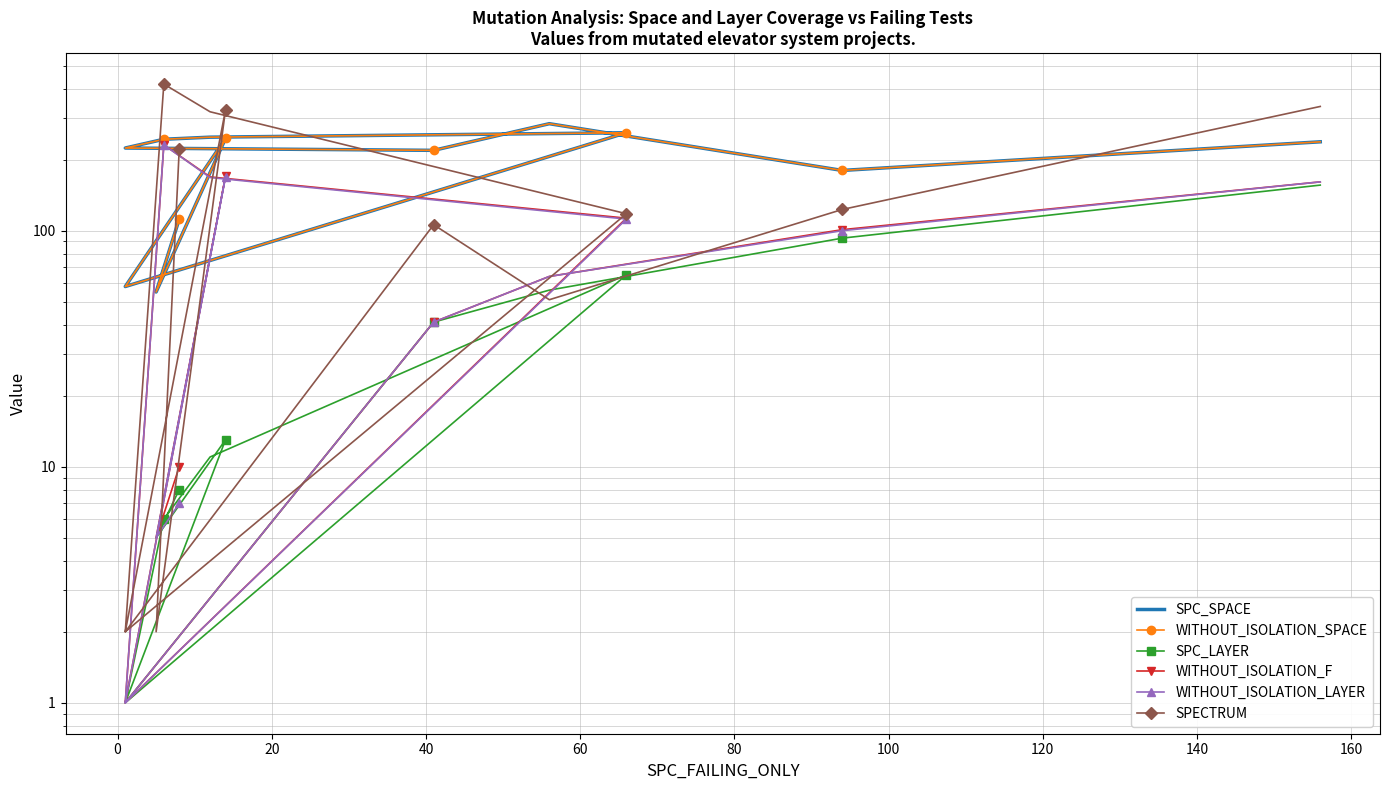

Reading left to right, extract all data points from this chart.

SPC_SPACE: 112	55	246	58	260	249	244	224	219	284	180	238
WITHOUT_ISOLATION_SPACE: 112	55	246	58	260	249	244	224	219	284	180	238
SPC_LAYER: 8	5	13	1	65	11	6	1	41	56	93	156
WITHOUT_ISOLATION_F: 10	5	170	1	113	169	231	1	41	64	101	161
WITHOUT_ISOLATION_LAYER: 7	5	169	1	112	168	231	1	41	64	100	161
SPECTRUM: 222	2	325	2	118	319	418	2	106	51	123	336